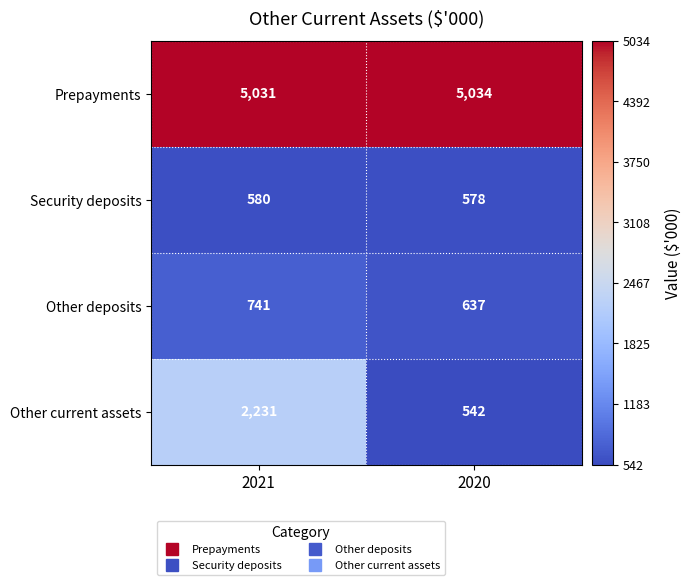

Rank the series by their maximum value, from lowest to highest.

Security deposits, Other deposits, Other current assets, Prepayments